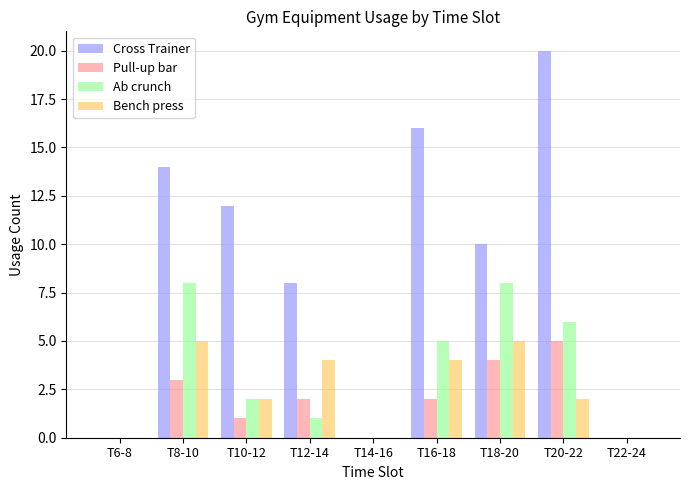

What is the maximum value for Ab crunch?

8